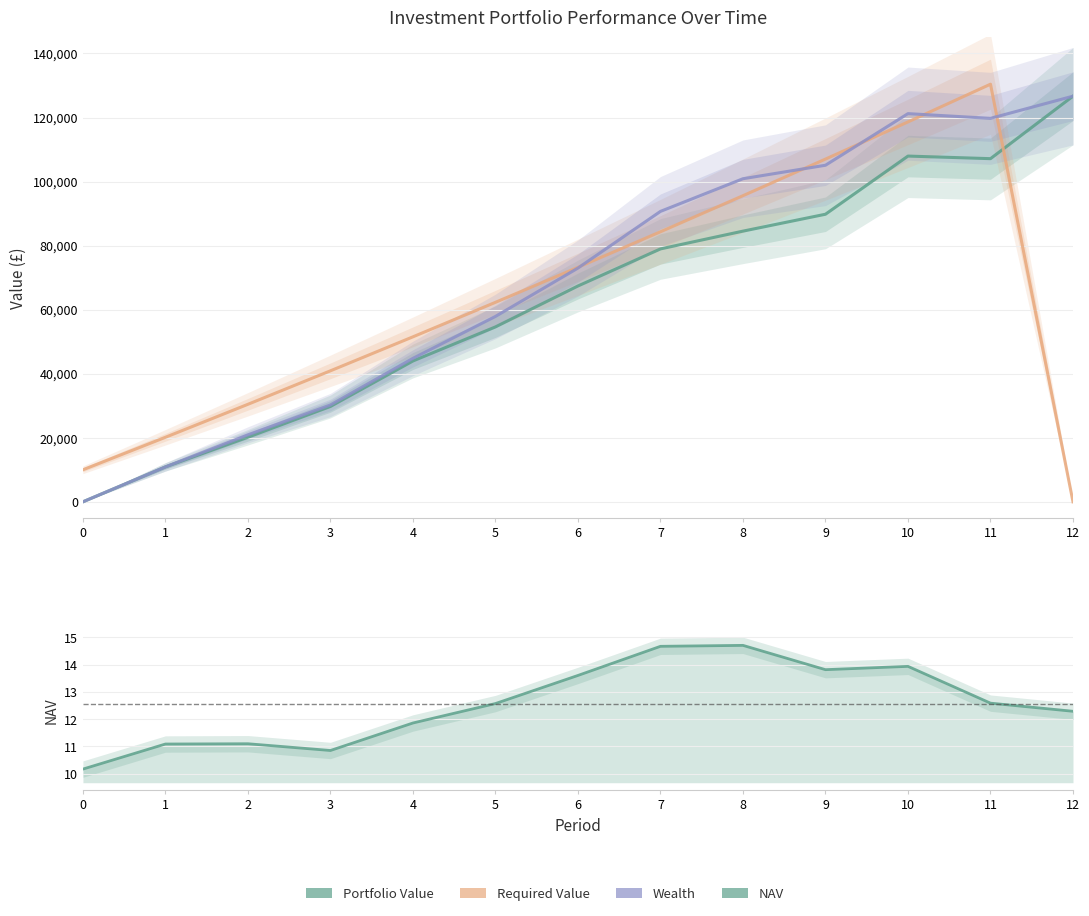

Is it true that Required Value equals 47495.6 at 7?

False